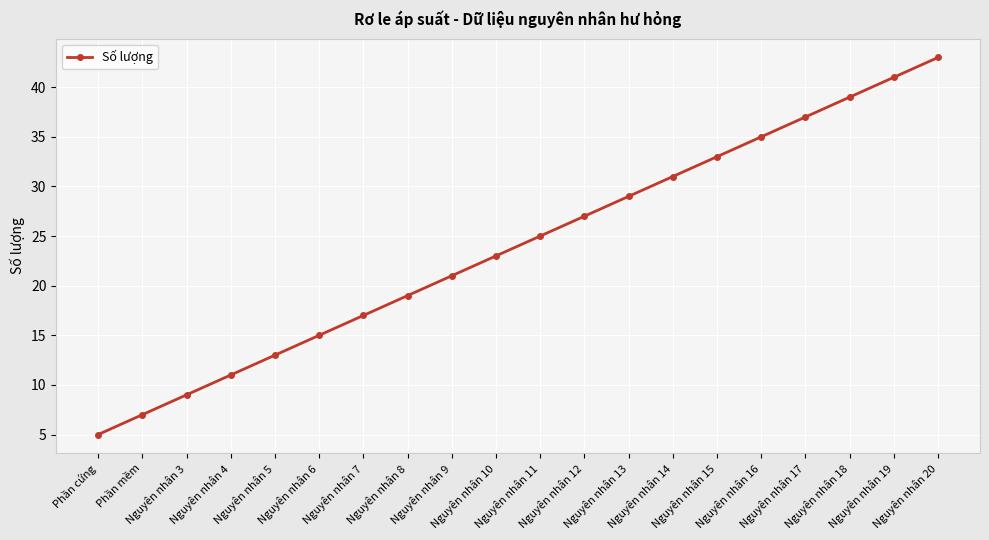

Rank the categories by value from highest to lowest.

Nguyên nhân 20, Nguyên nhân 19, Nguyên nhân 18, Nguyên nhân 17, Nguyên nhân 16, Nguyên nhân 15, Nguyên nhân 14, Nguyên nhân 13, Nguyên nhân 12, Nguyên nhân 11, Nguyên nhân 10, Nguyên nhân 9, Nguyên nhân 8, Nguyên nhân 7, Nguyên nhân 6, Nguyên nhân 5, Nguyên nhân 4, Nguyên nhân 3, Phần mềm, Phần cứng